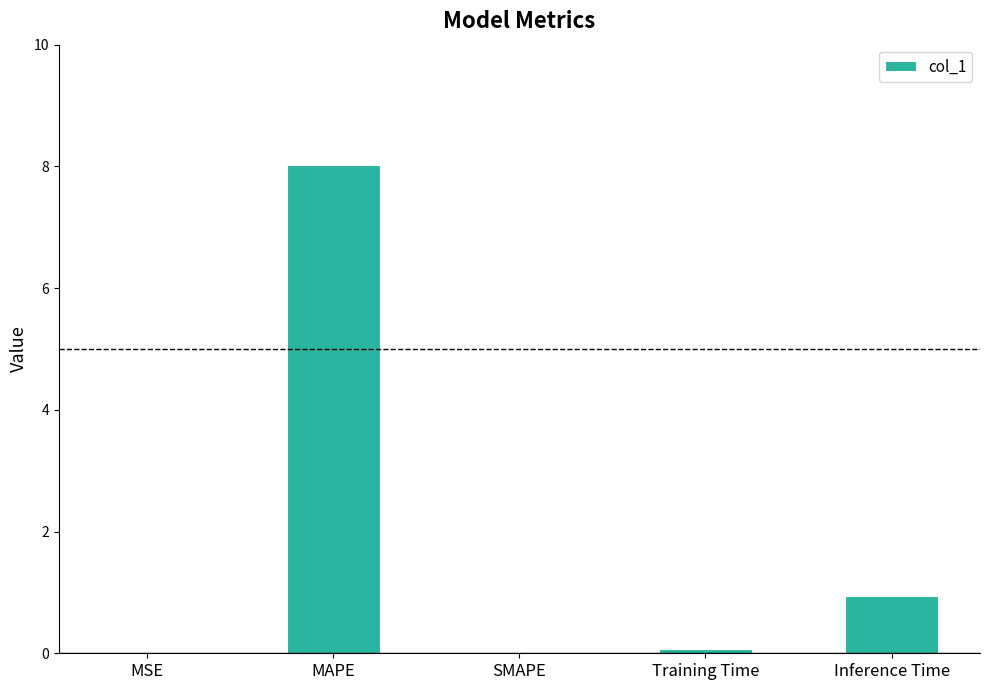

Is it true that the value at MAPE is 12.1?

False